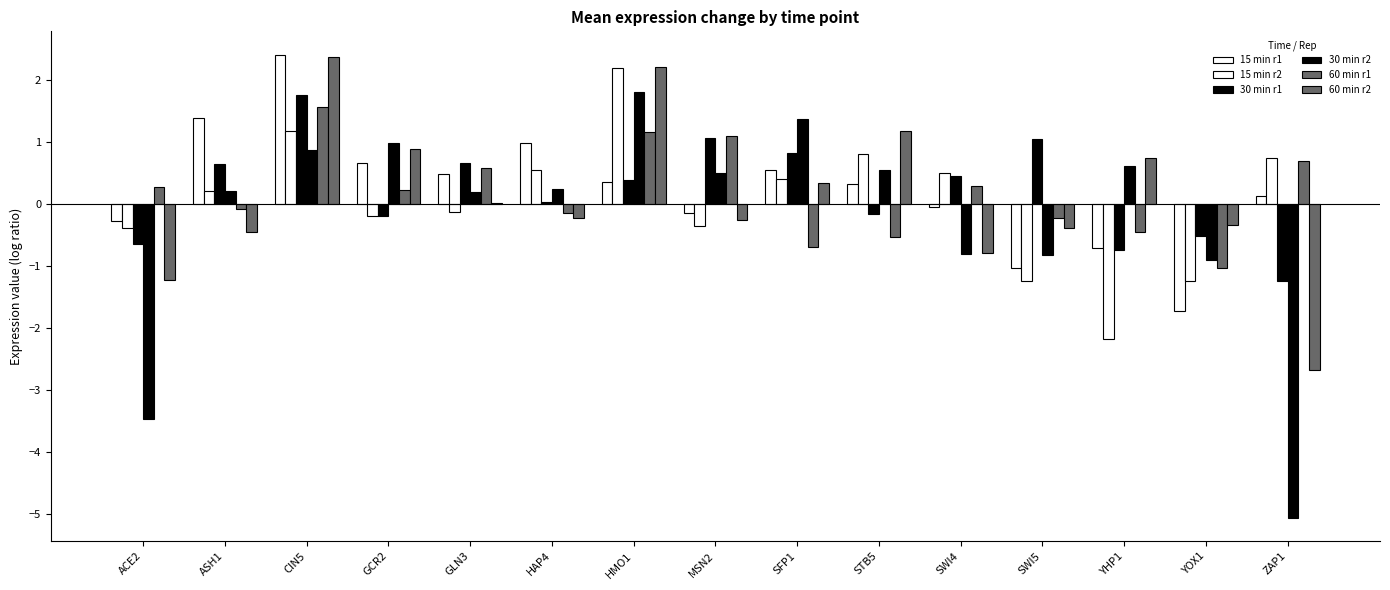

Between SFP1 and SWI4, which series saw the biggest shift?

30 min r2